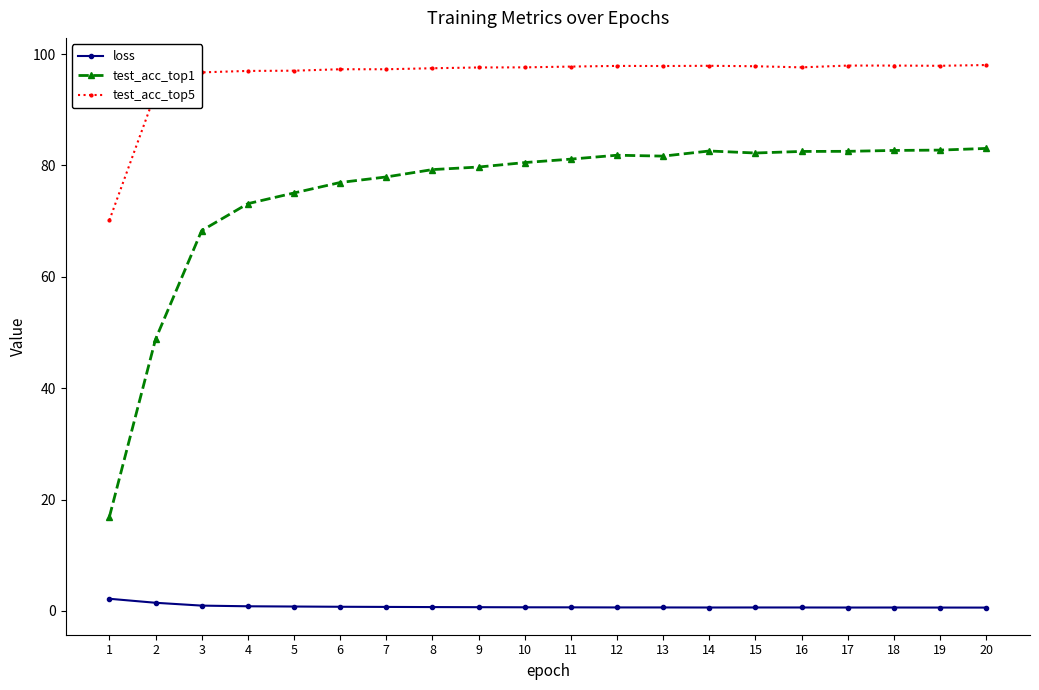

What is the difference between the highest and lowest values at 1?

68.0